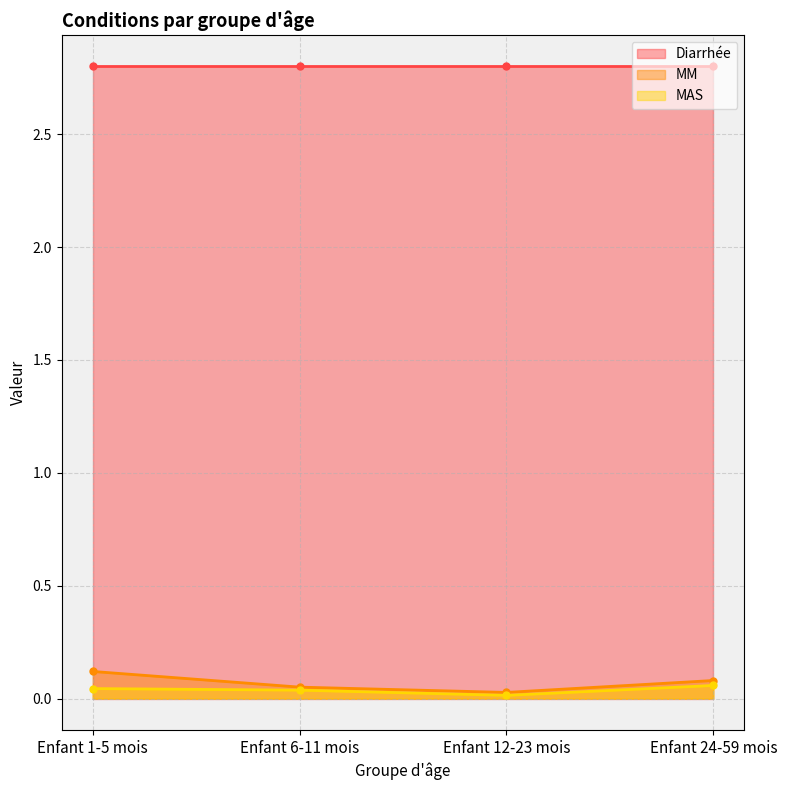

At which category does the chart reach its peak across all series?

Enfant 1-5 mois